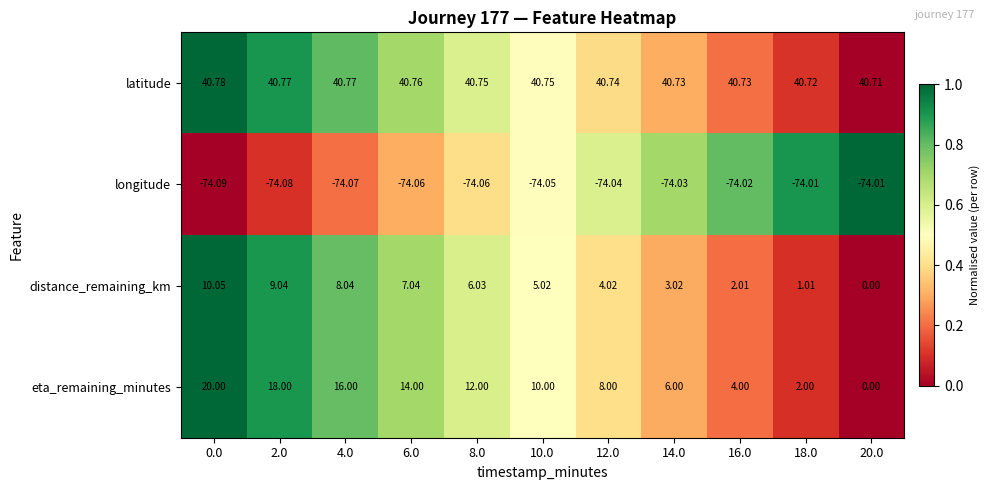

How many values in eta_remaining_minutes are above zero?

10